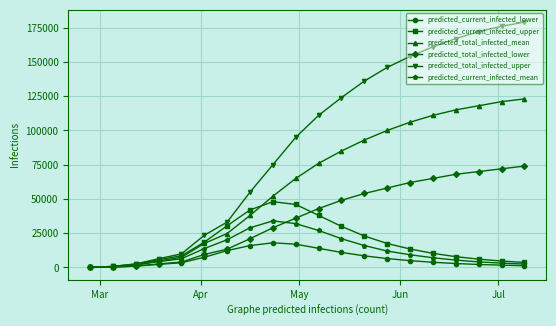

How many data points does each series have?

20